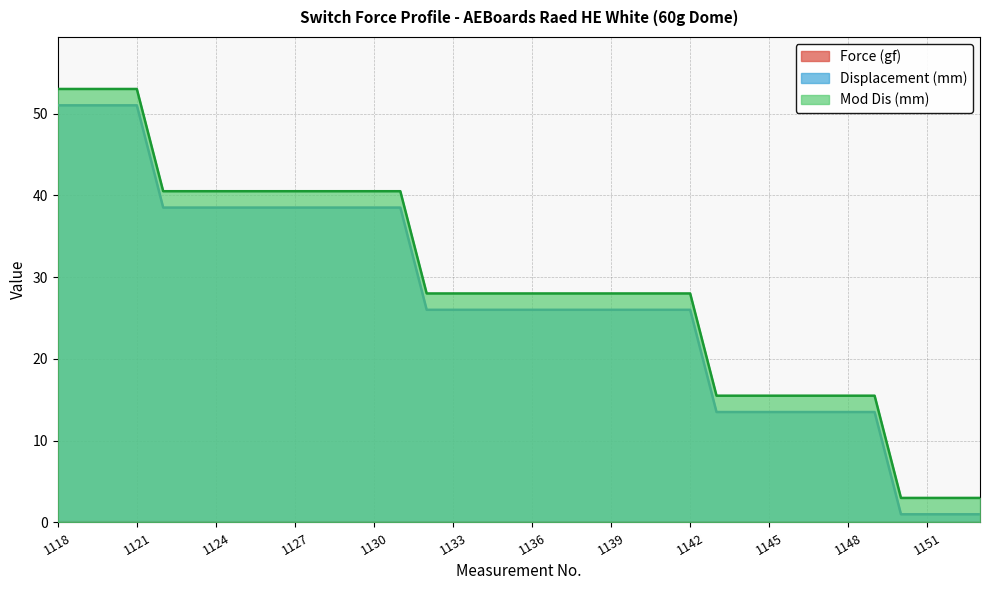

Is the value of Force (gf) at 1122 greater than the value of Displacement (mm) at 1140?

No